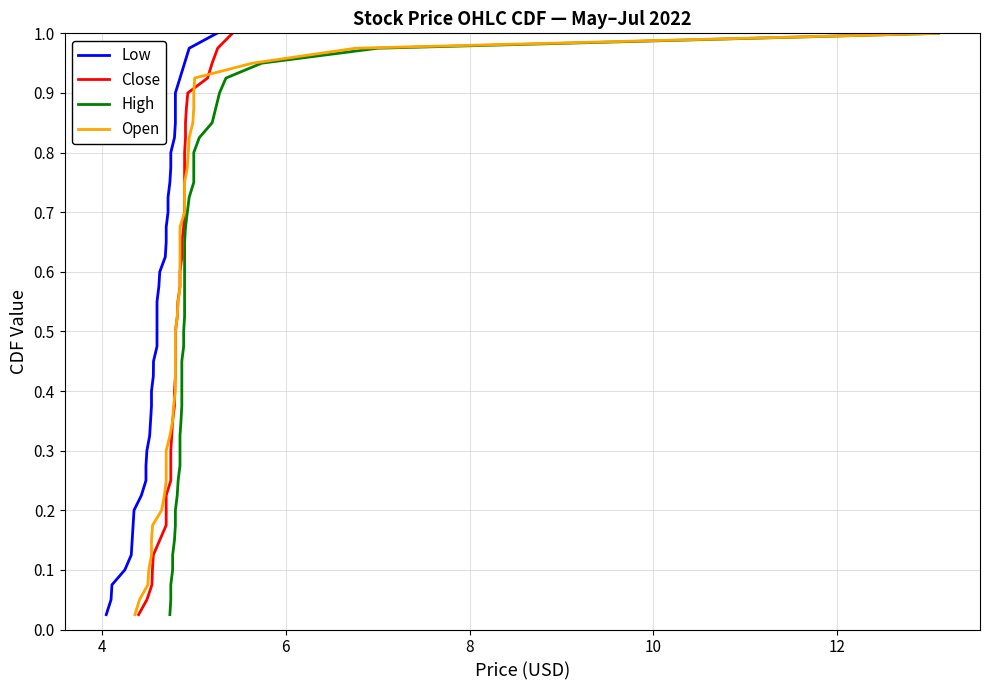

True or false: High and Low cross at least once.

False